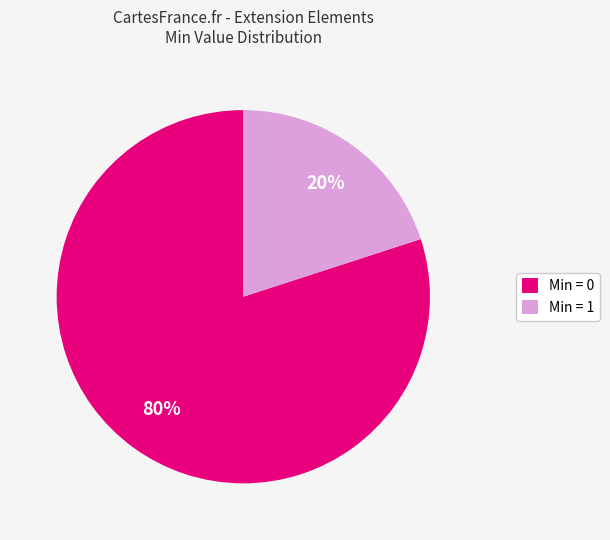

Which category has the smallest portion of the pie?

Min = 1